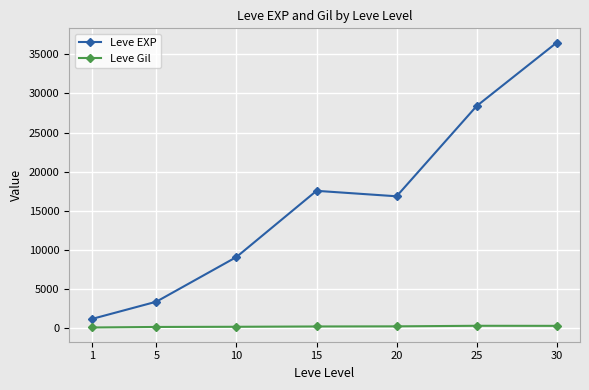

What is the difference between the Leve EXP values at 25 and 10?

19286.7